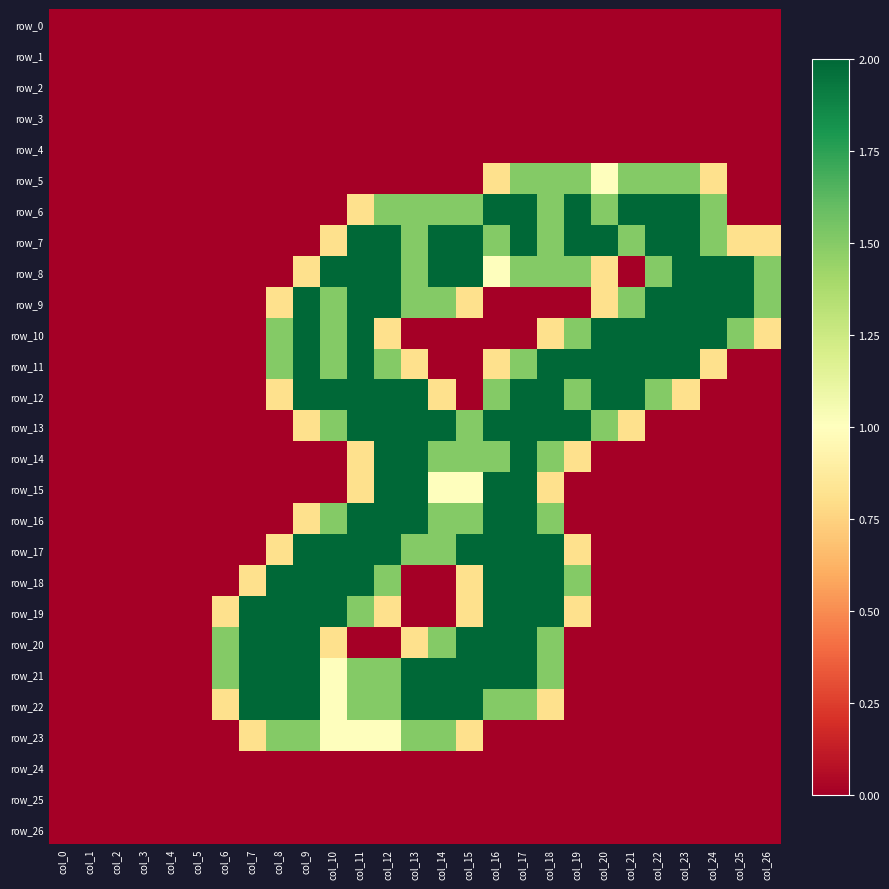

What is the greatest value displayed?

2.0